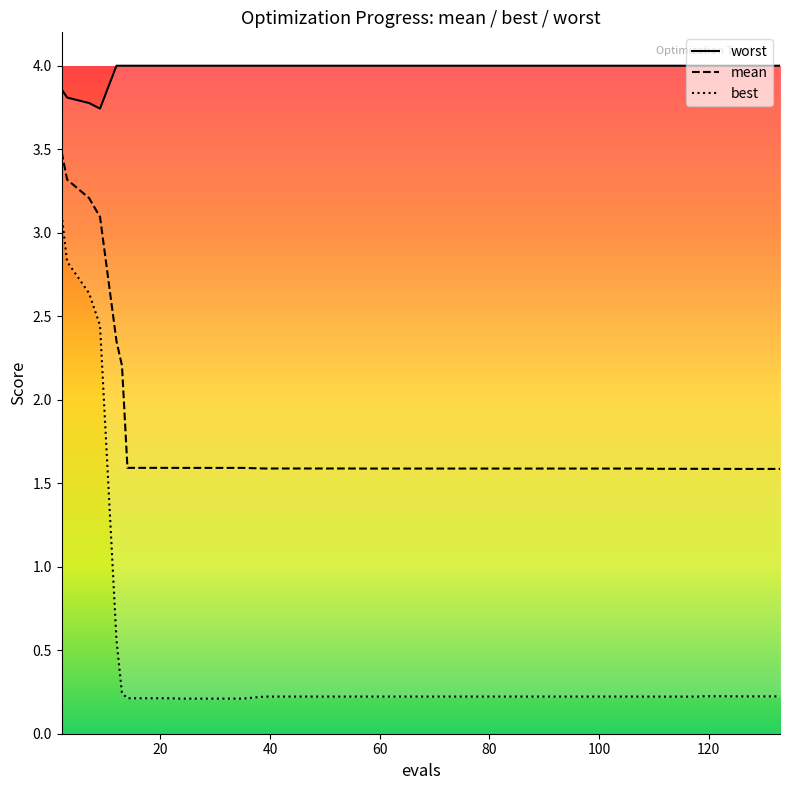

How many lines are shown in the chart?

3